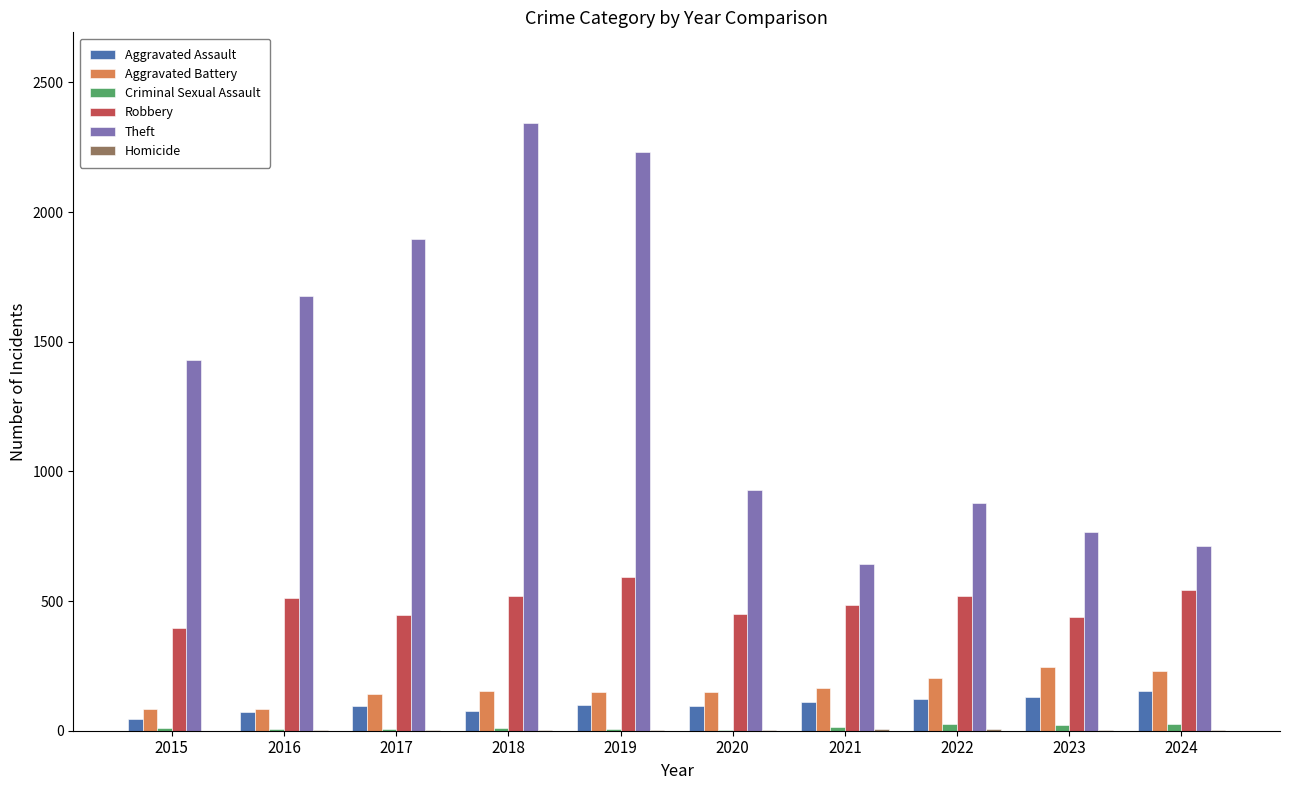

What is the sum of all Robbery values?

4900